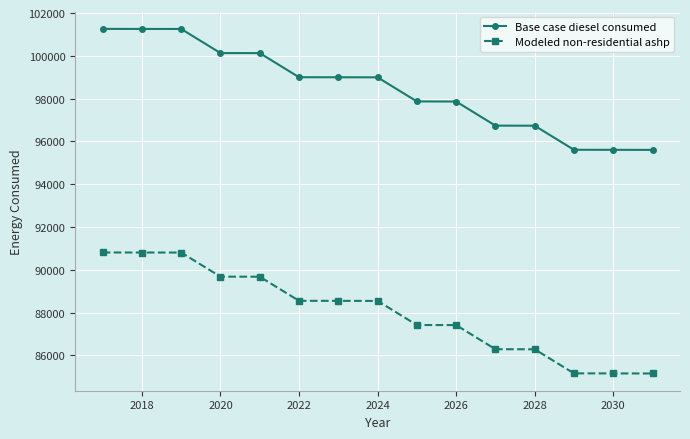

What is the difference between the maximum and second lowest values in the Modeled non-residential ashp series?

5653.0